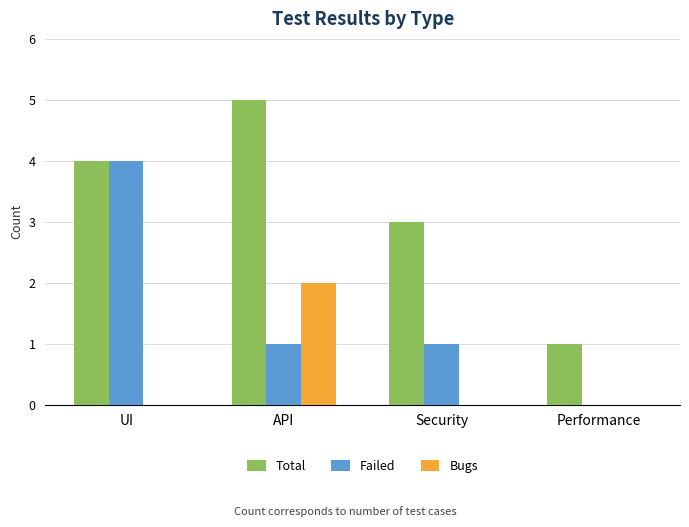

Between API and Performance, which series saw the biggest shift?

Total